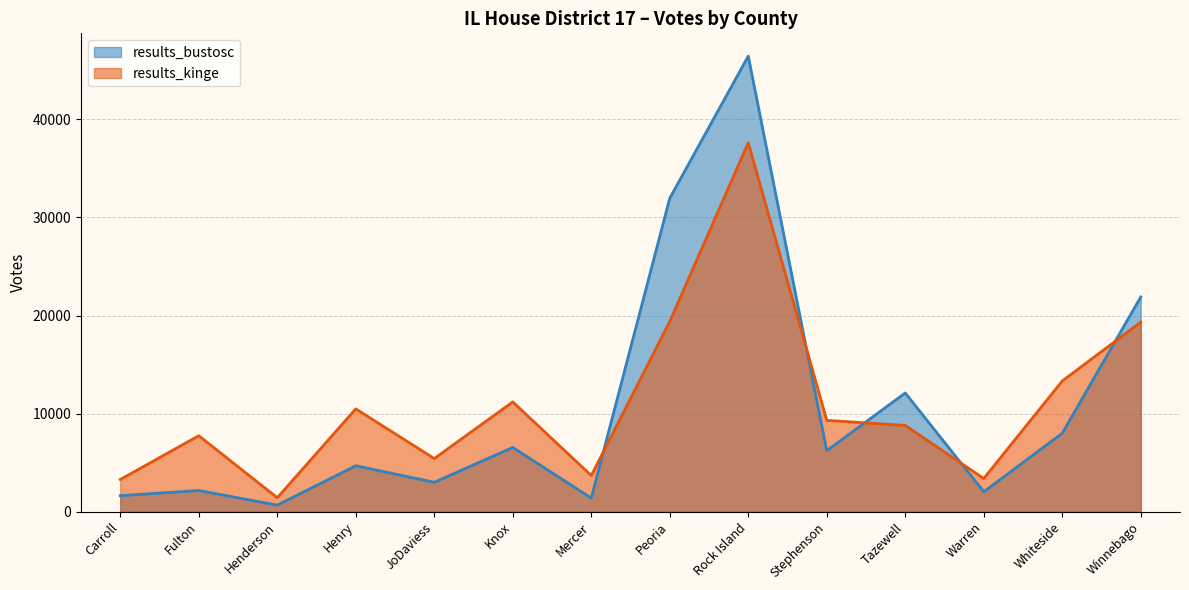

What is the minimum value shown in the chart?

675